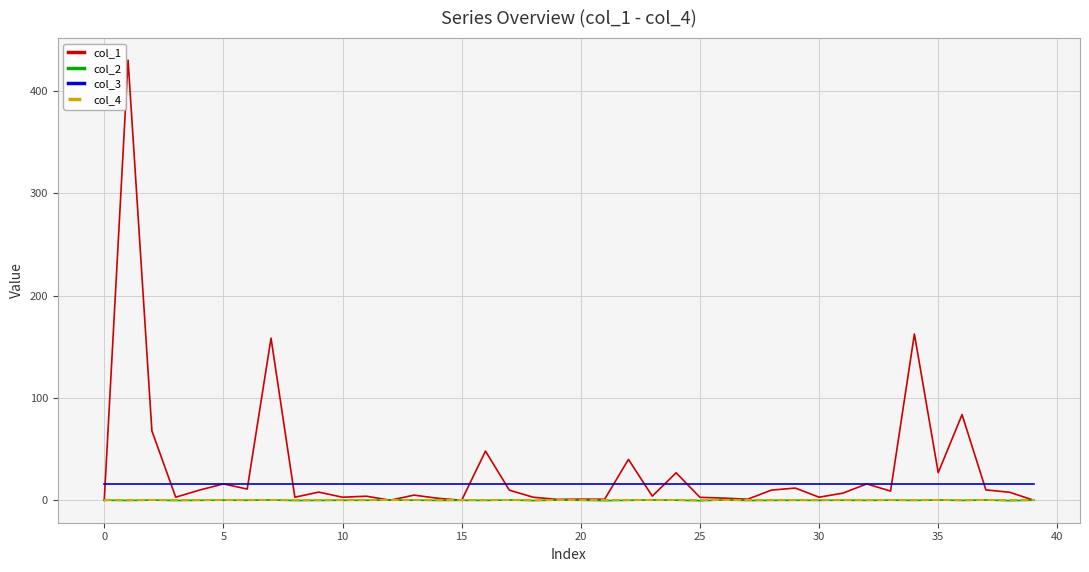

What is the highest value of the col_2 series?

0.3